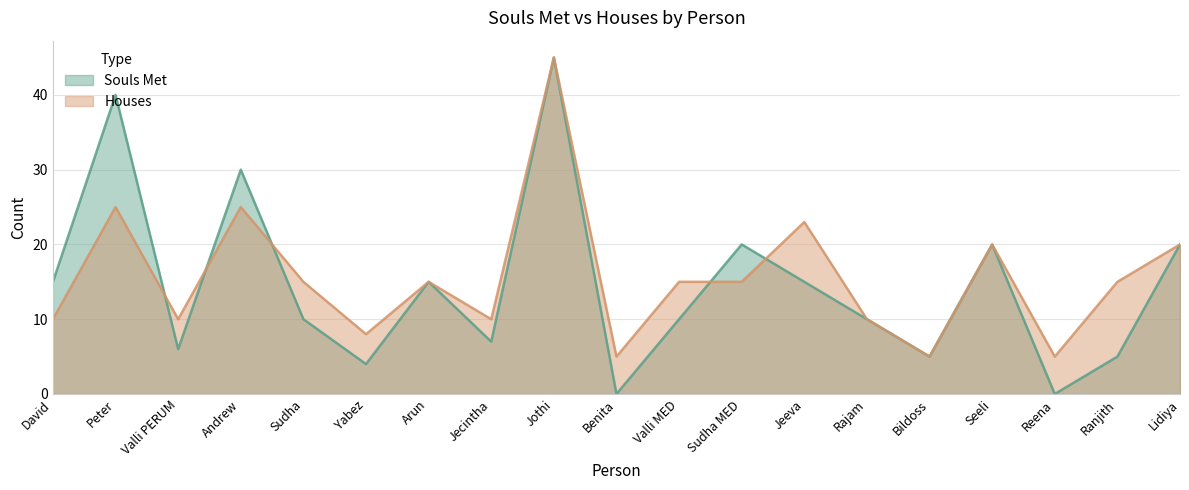

Where do Souls Met and Houses first cross each other?

Peter and Valli PERUM